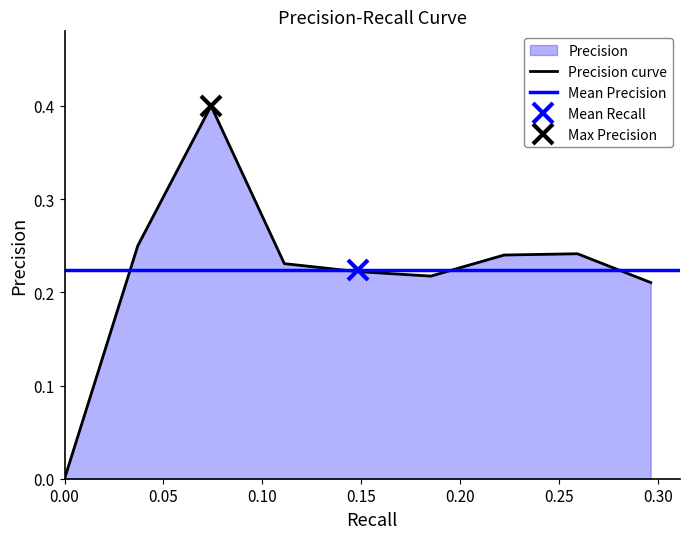

What is the highest value of the Precision curve series?

0.4